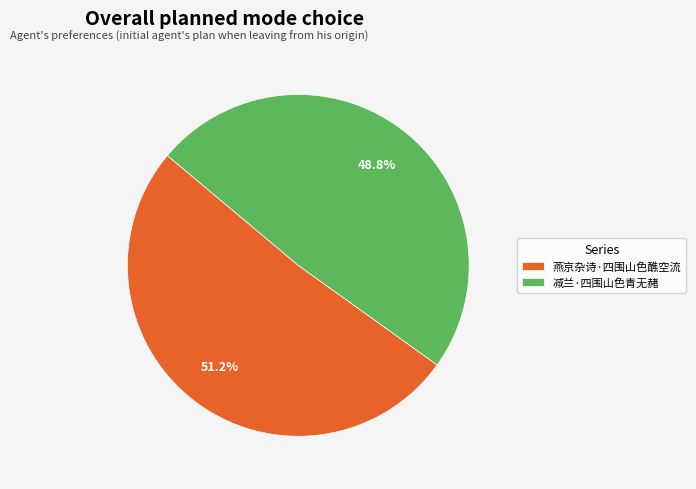

Is the sum of 减兰·四围山色青无赭 and 燕京杂诗·四围山色醮空流 greater than half?

Yes